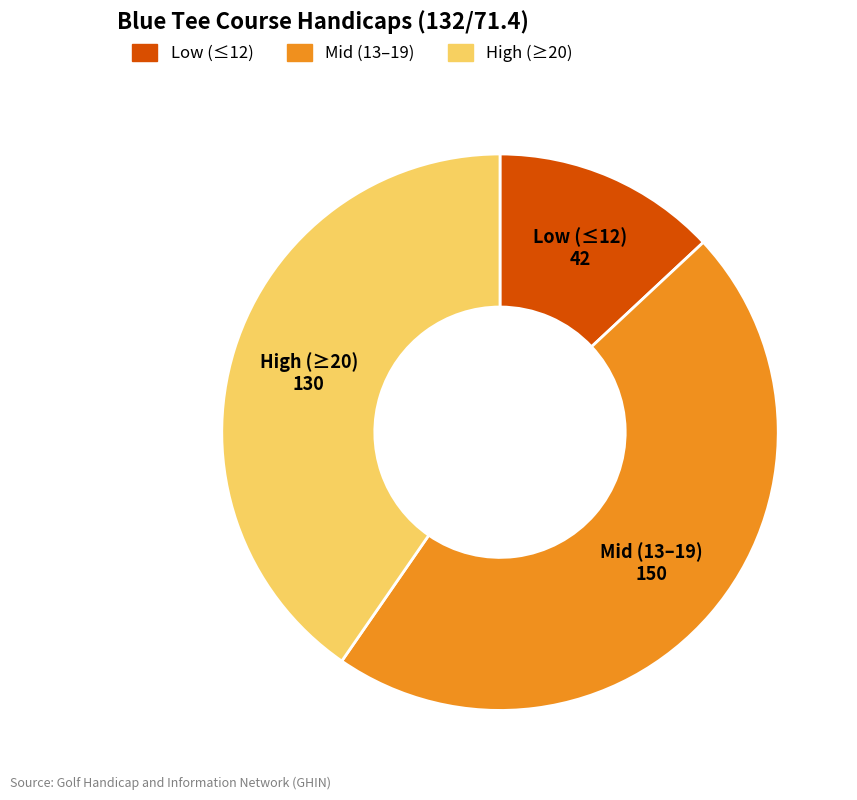

Is there a majority slice in this chart?

No